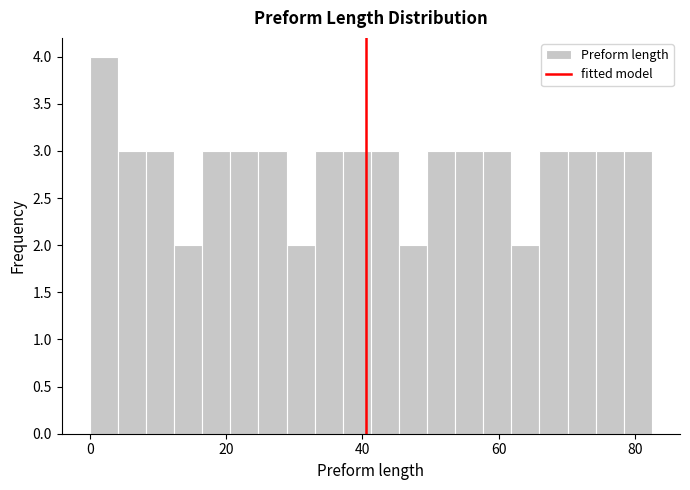

Read against the x-axis, roughly where is the centre of the tallest bar?

2